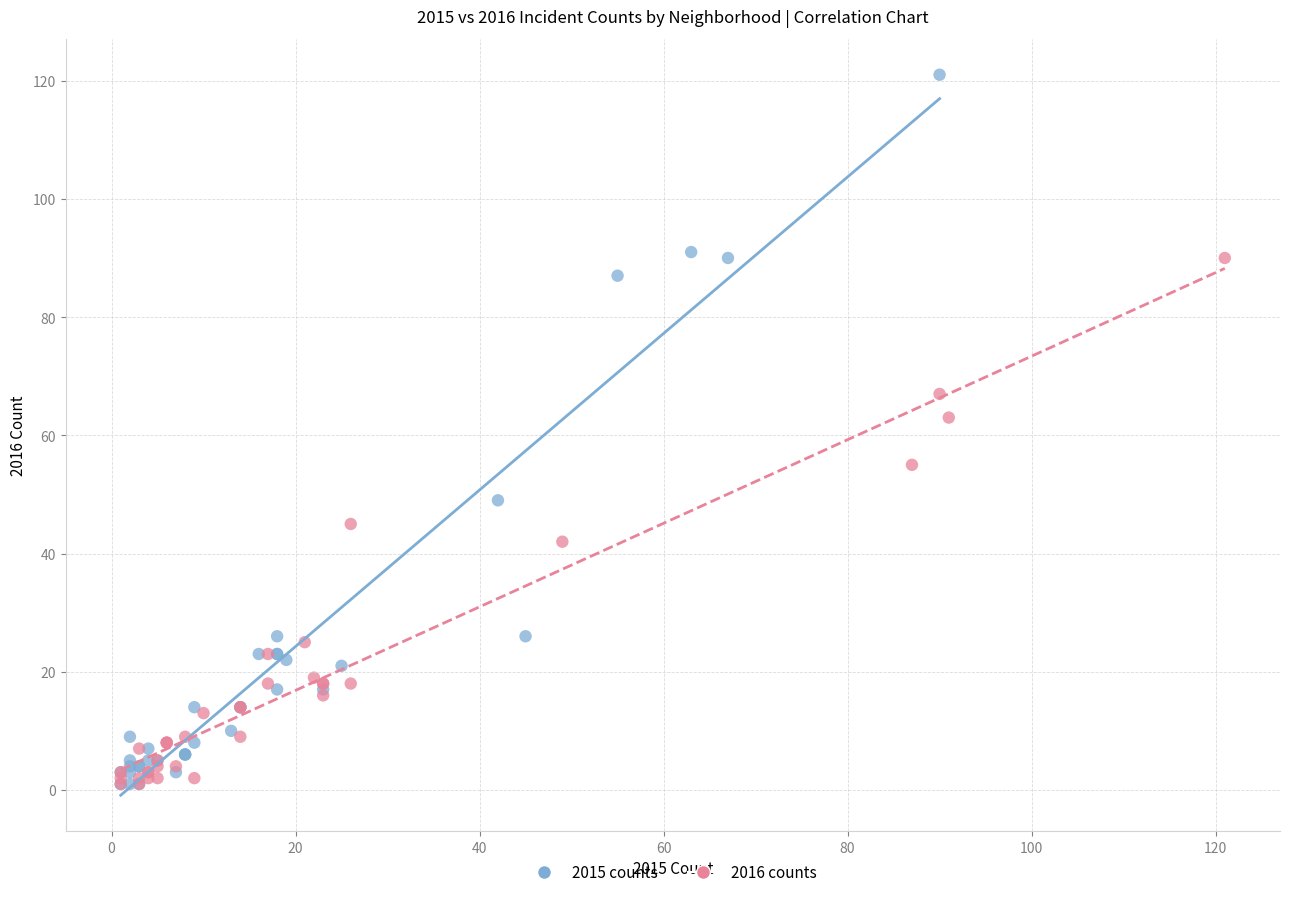

What are all the series names shown in the legend?

2015 counts, 2016 counts